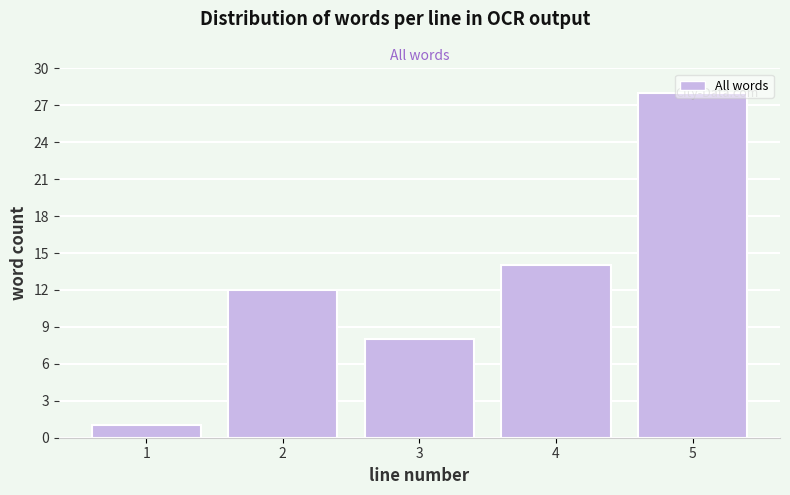

Rank the categories by value from highest to lowest.

5, 4, 2, 3, 1